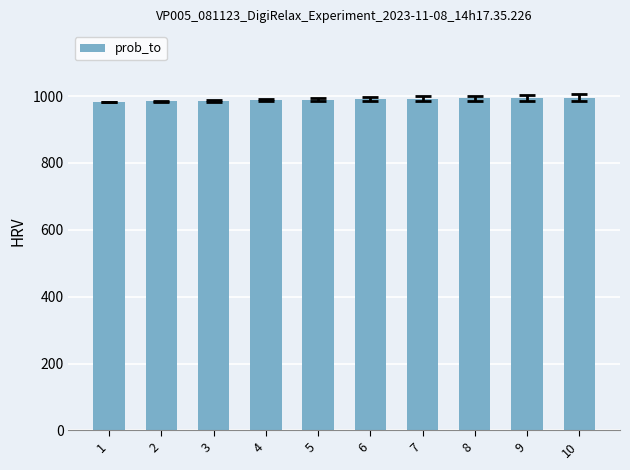

What is the difference between the values at 10 and 1?

13.1